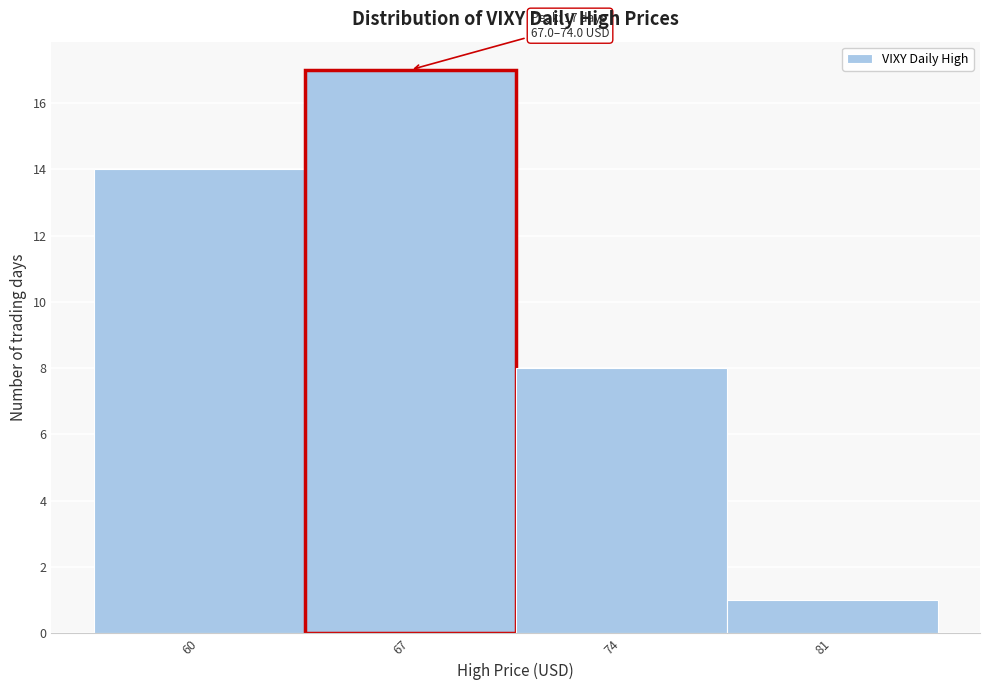

Reading left to right, list all the values displayed in this chart.

14	17	8	1